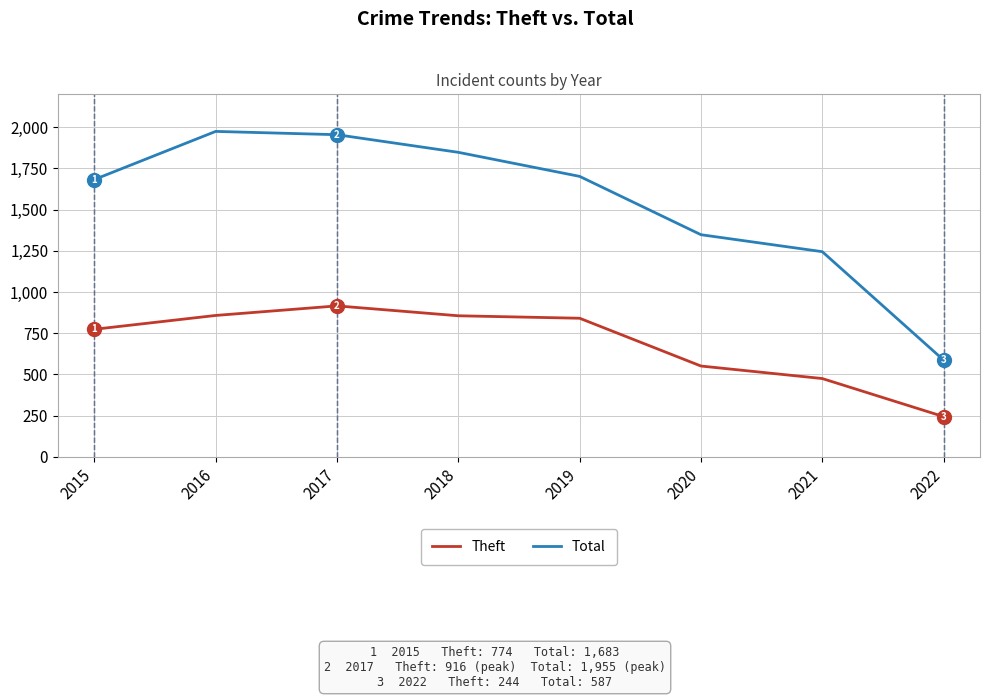

At which category does Theft reach its first local peak?

2017